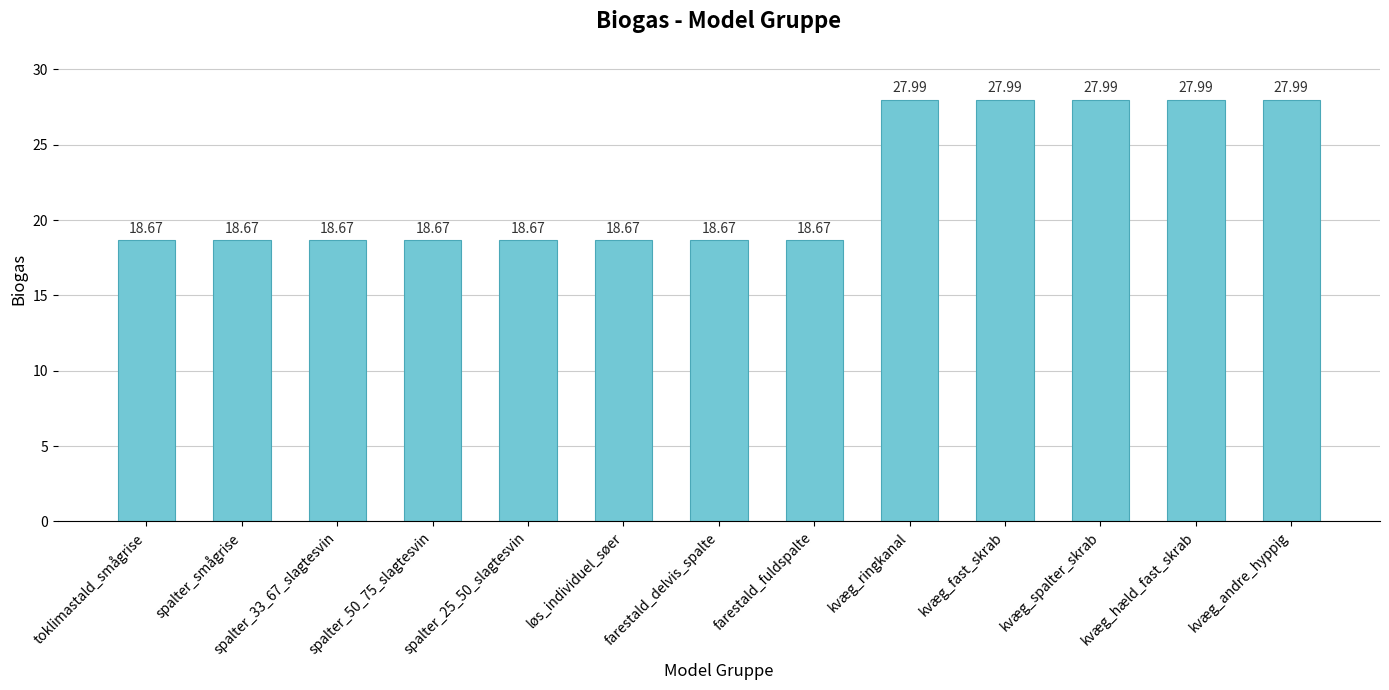

Reading right to left, list all the values displayed in this chart.

28.0	28.0	28.0	28.0	28.0	18.7	18.7	18.7	18.7	18.7	18.7	18.7	18.7